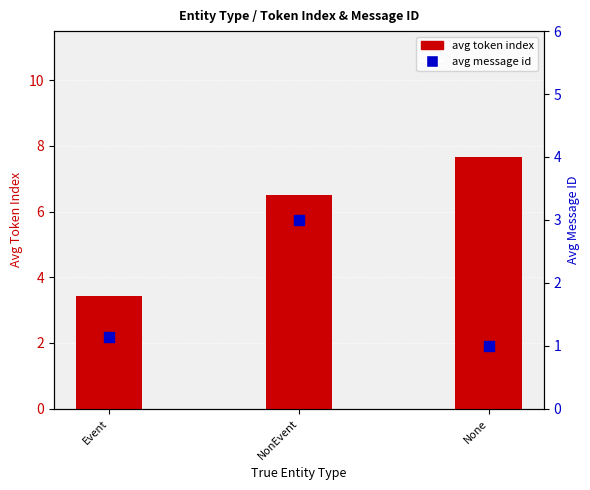

Which series reaches the maximum Y coordinate?

avg token index